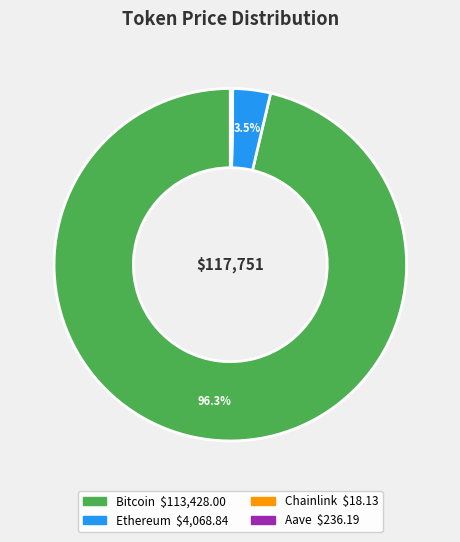

Is there a majority slice in this chart?

Yes